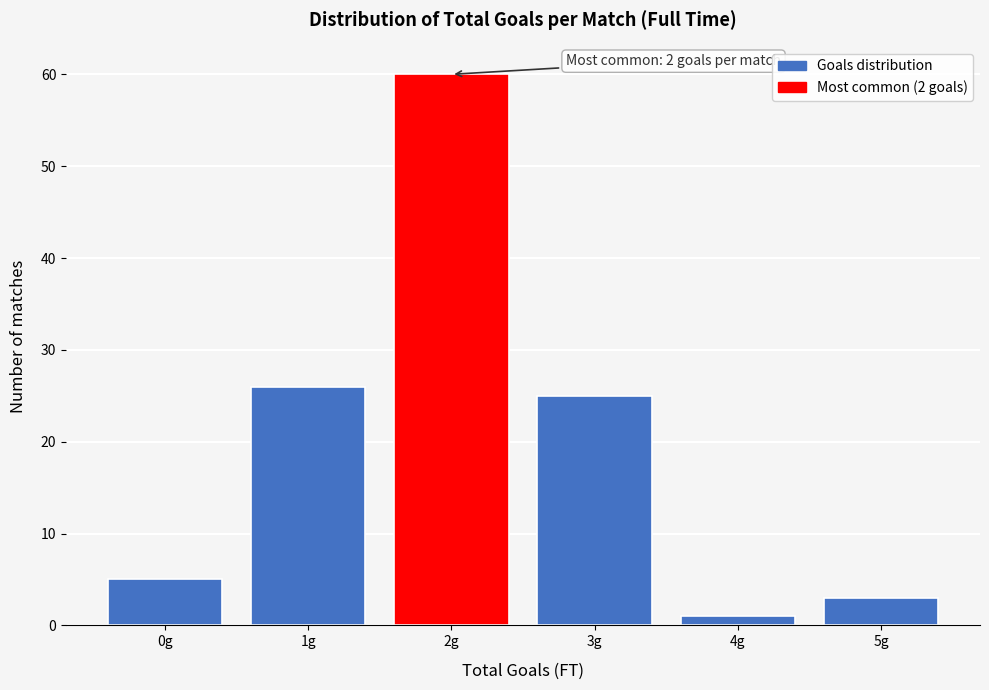

Reading left to right, what are all the values shown in this chart?

0g=5	1g=26	2g=60	3g=25	4g=1	5g=3